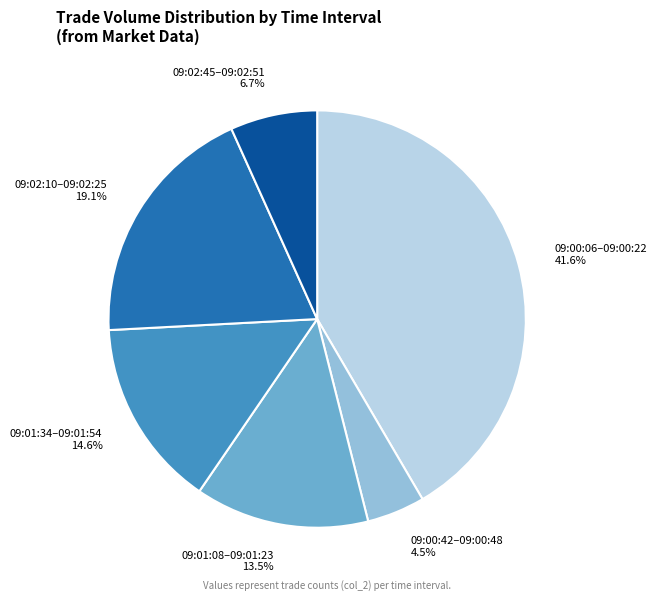

What percentage is NOT represented by 09:00:06–09:00:22?

58.4%